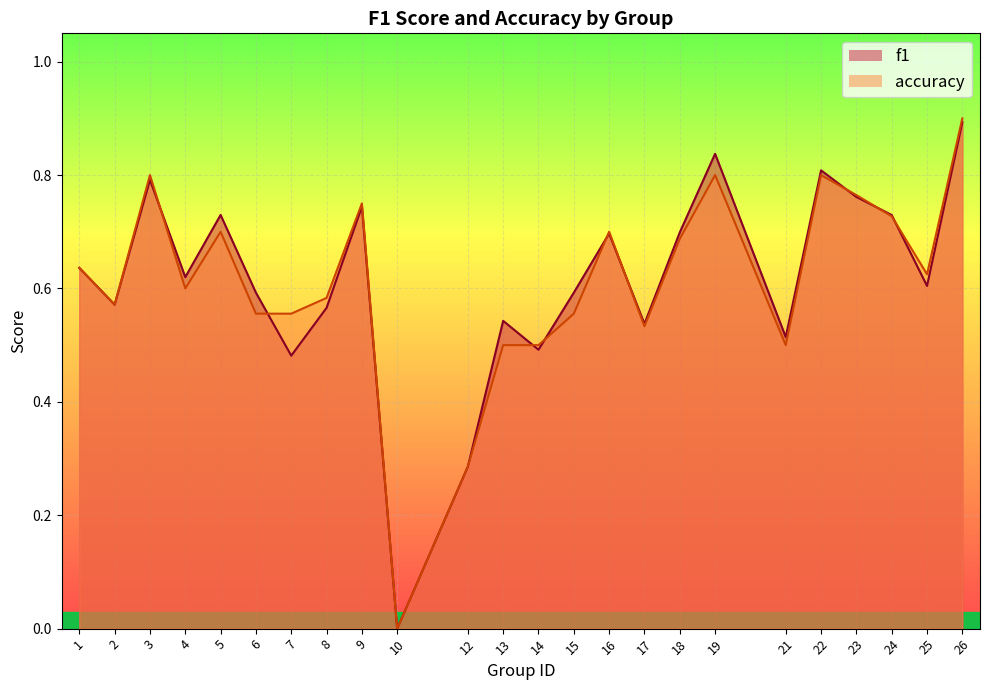

At how many categories does at least one series exceed 0?

23